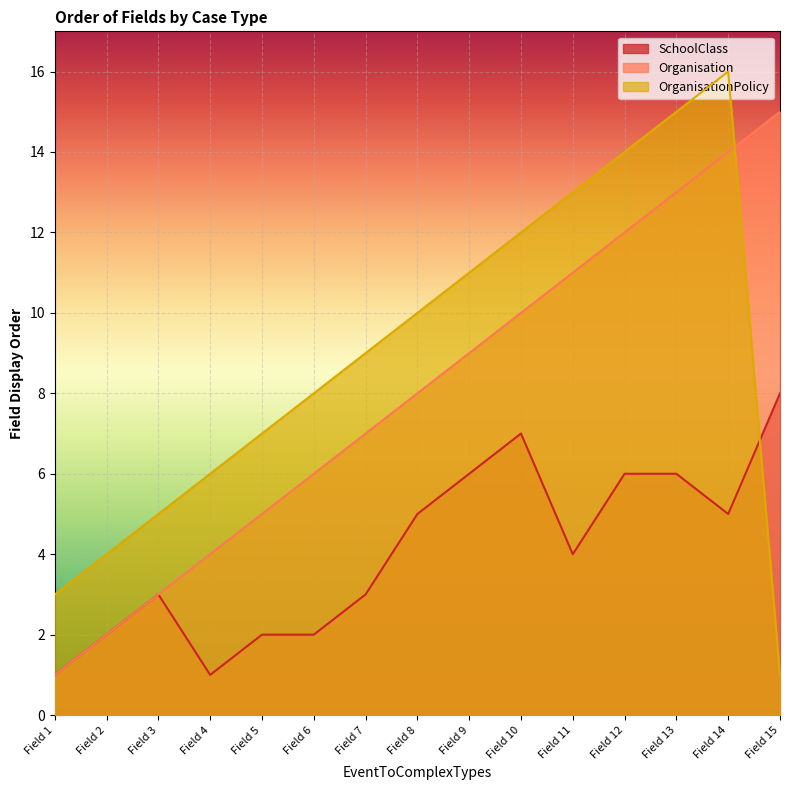

Rank the series by their maximum value, from highest to lowest.

OrganisationPolicy, Organisation, SchoolClass